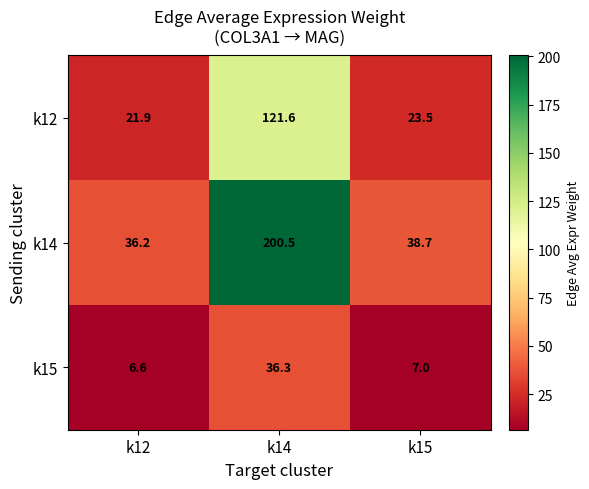

Reading right to left, list all the values displayed in this chart.

k12: k15=23.5	k14=121.6	k12=21.9
k14: k15=38.7	k14=200.5	k12=36.2
k15: k15=7.0	k14=36.3	k12=6.6